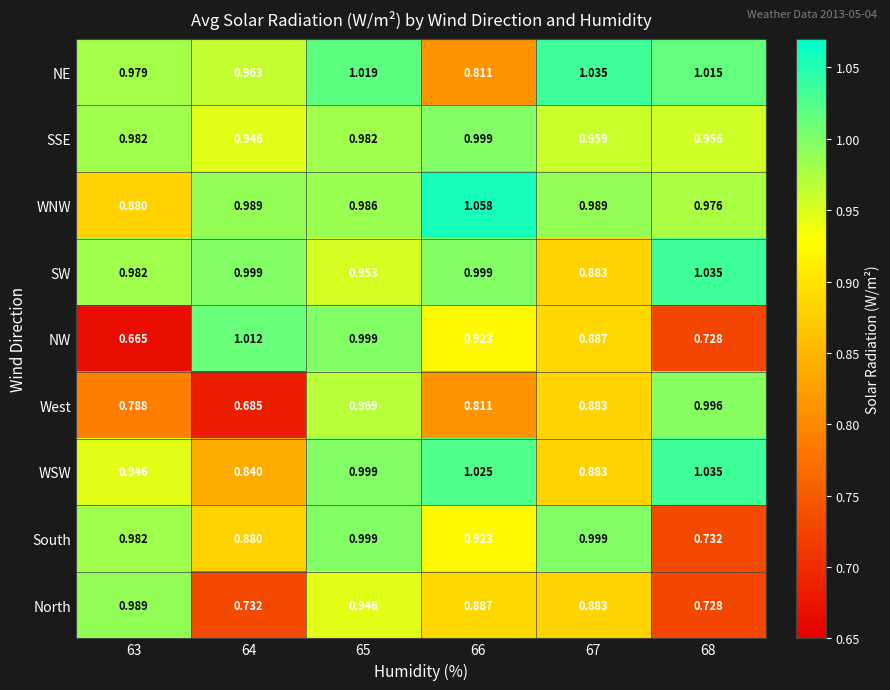

Which series has the largest range (max minus min)?

NW